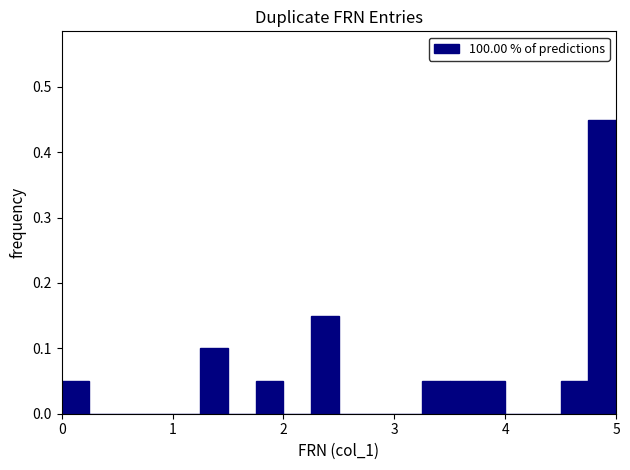

Read against the x-axis, roughly where is the centre of the tallest bar?

4.9